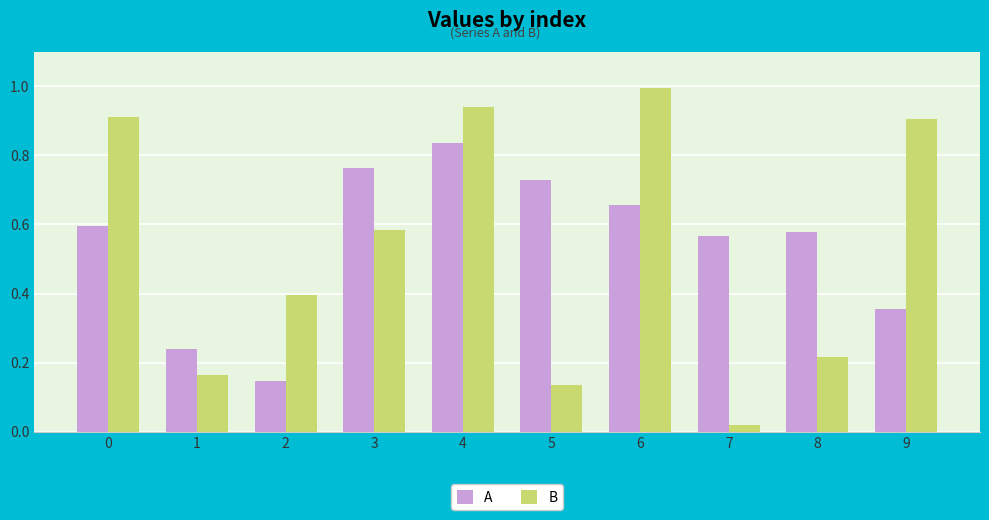

The value of A at 8 is 0.6. True or false?

True